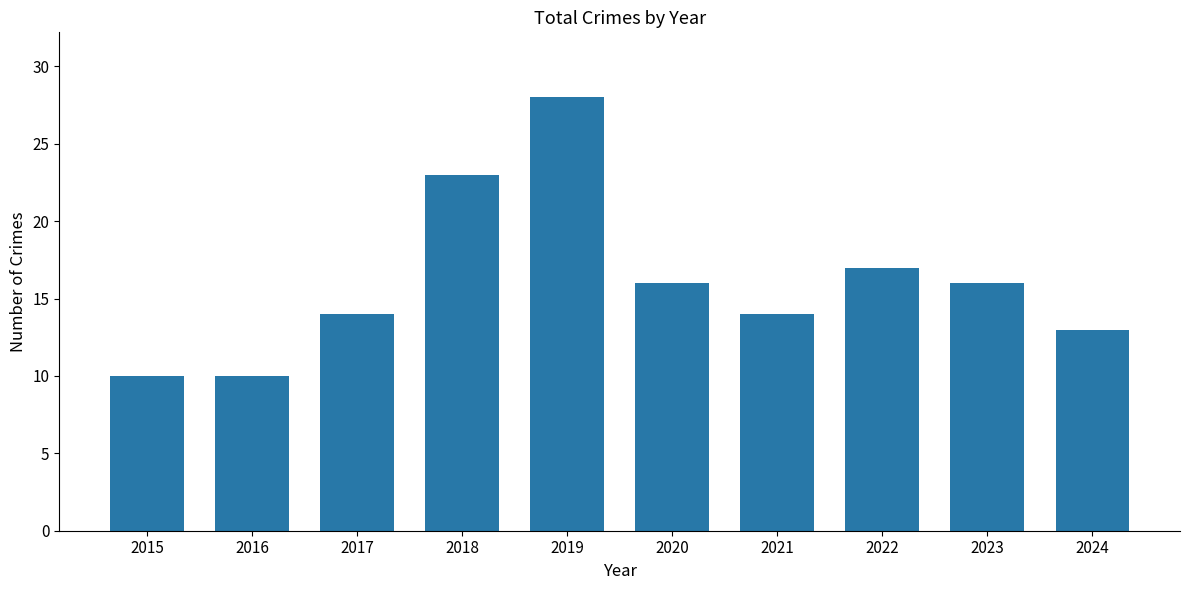

What is the sum of the values at 2016 and 2024?

23